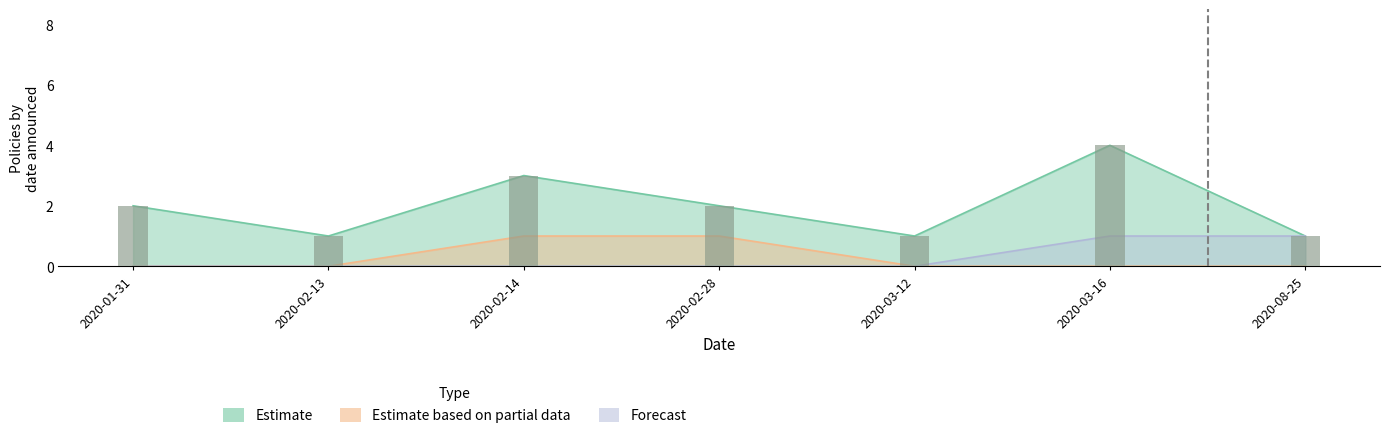

Which has a higher value, 2020-03-12 or 2020-02-28?

2020-02-28